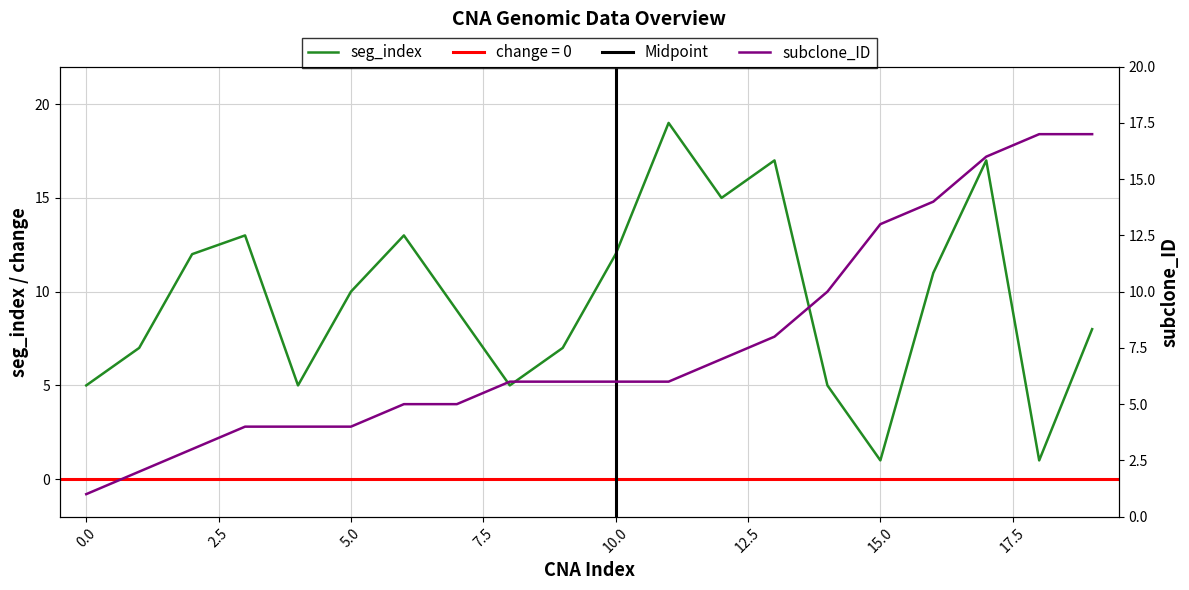

At which category is the sum across all series the highest?

17